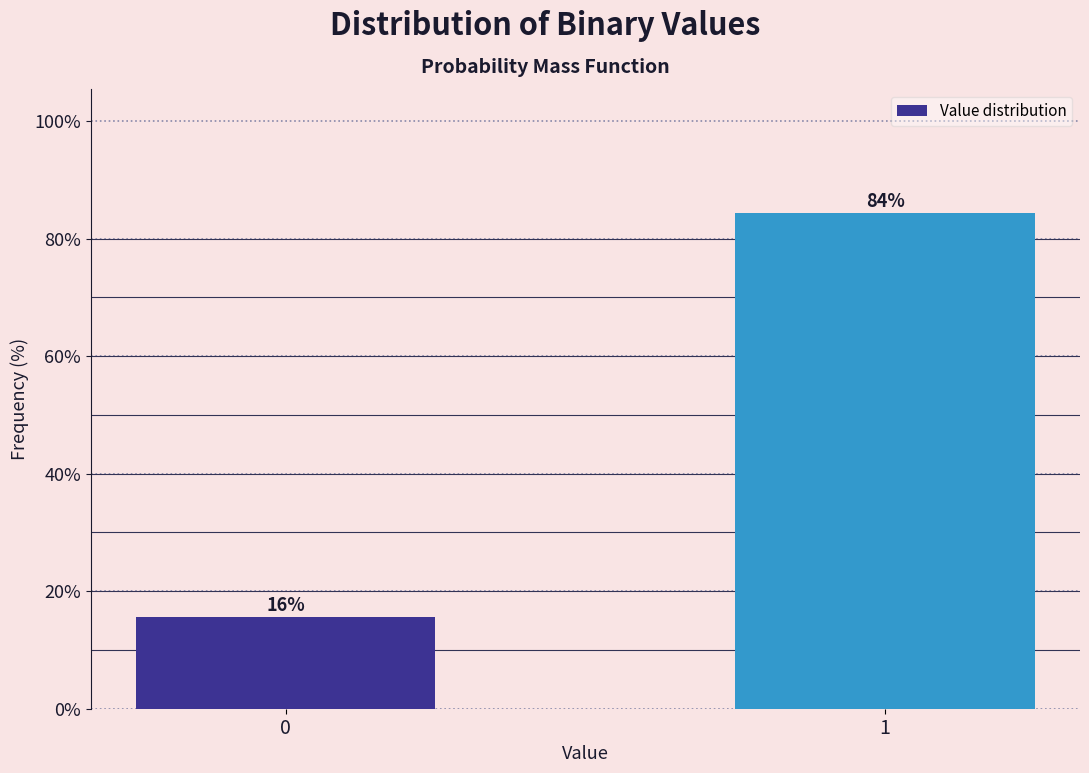

What is the smallest value displayed?

15.6